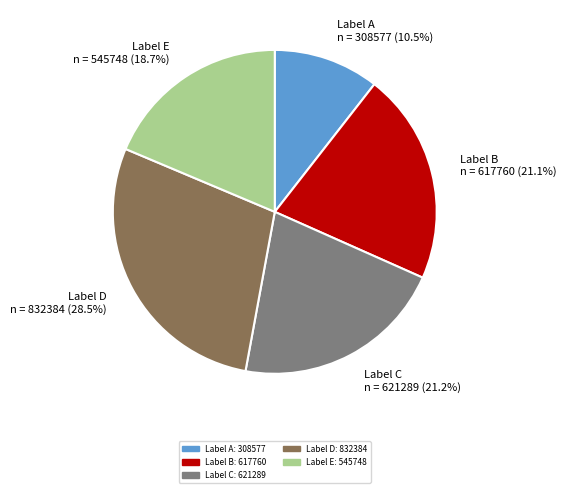

Does Label A n = 308577 (10.5%) represent more than half of the total?

No